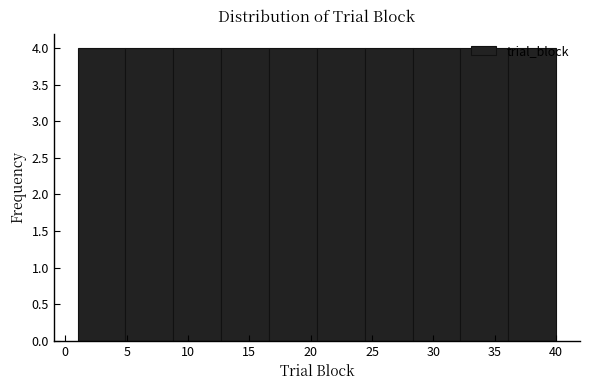

How tall is the bar that spans 12.7 to 16.6 on the x-axis? Neither the bar edges nor the heights are printed on the chart, so give them approximately, as read against the axes.

4